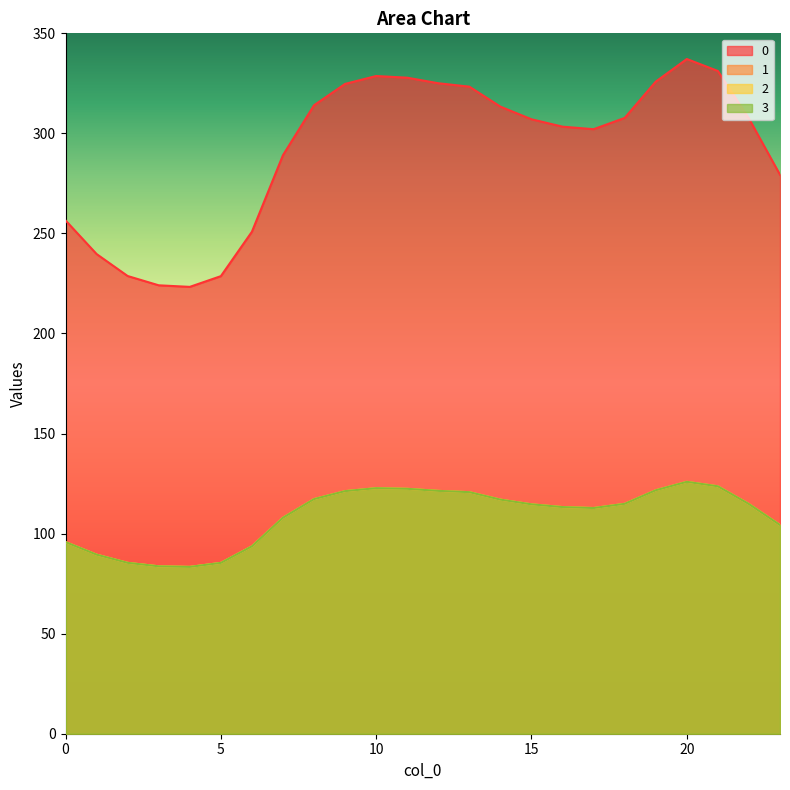

How many data points in 0 are above 307?

13